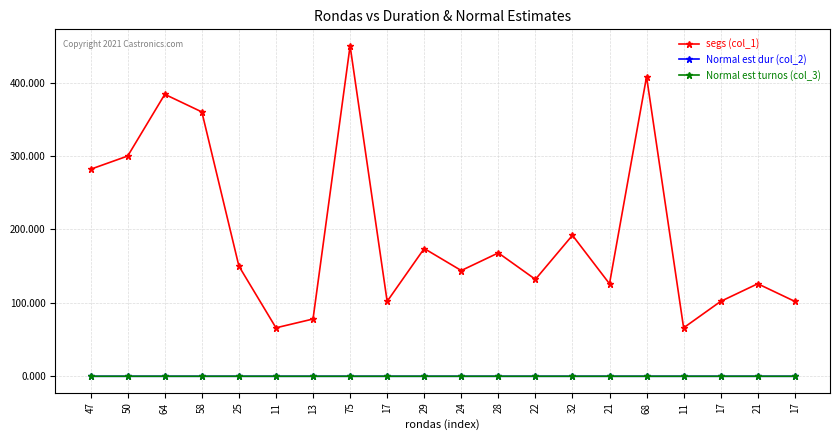

What are all the series names shown in the legend?

segs (col_1), Normal est dur (col_2), Normal est turnos (col_3)